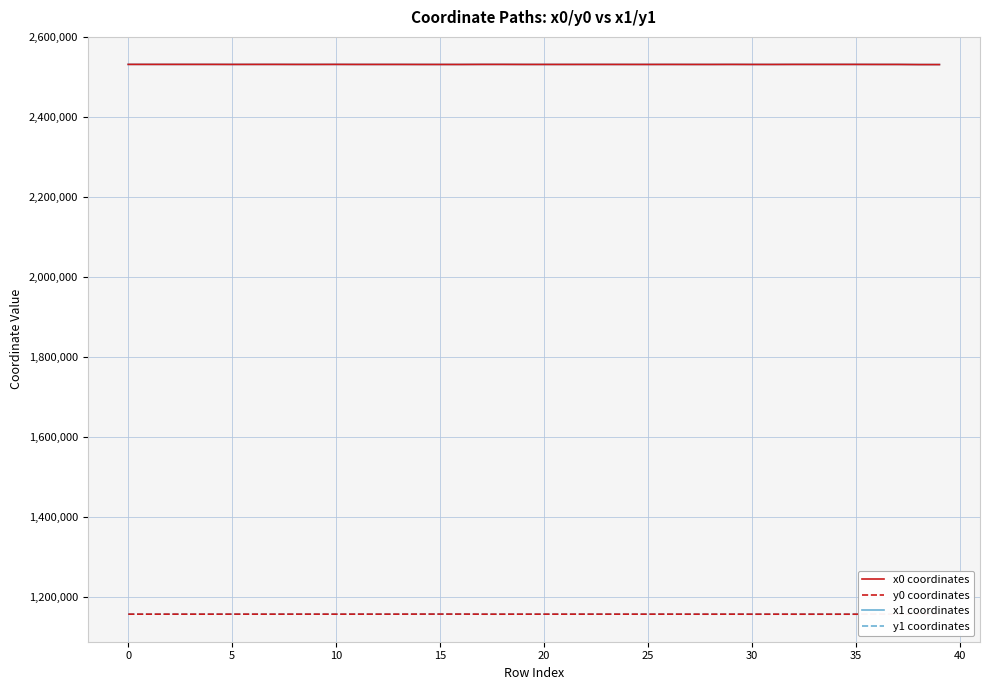

At which label does x1 coordinates first exceed 2532267?

0